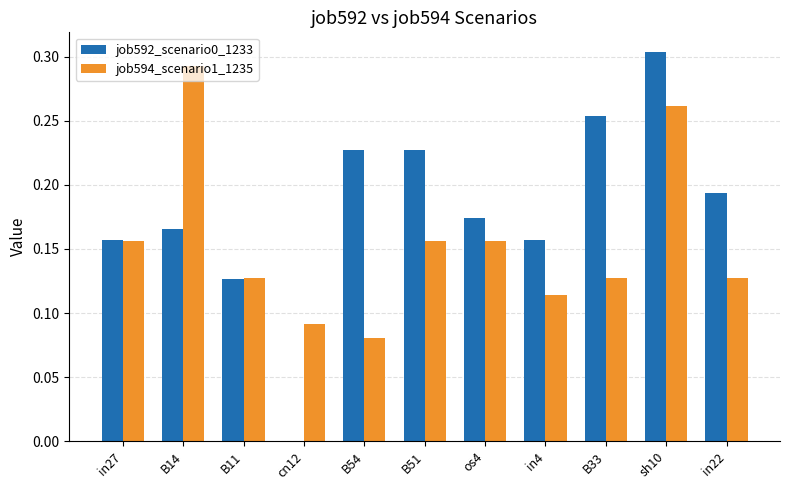

At which category is the sum across all series the highest?

sh10